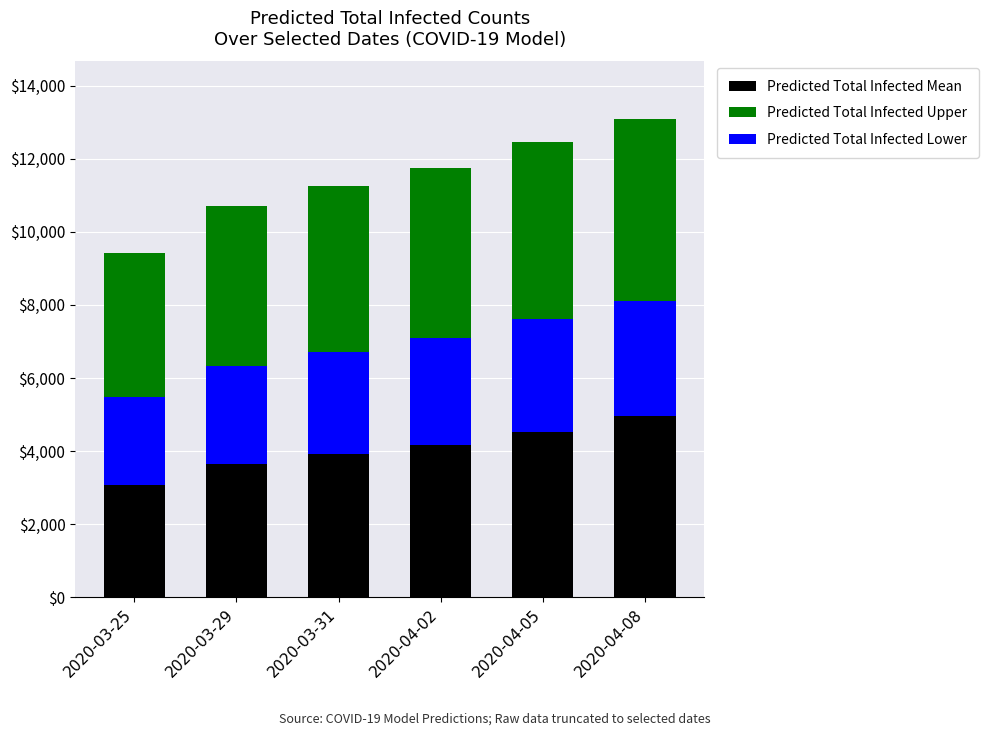

List the labels in order of Predicted Total Infected Upper value, largest first.

2020-04-08, 2020-04-05, 2020-04-02, 2020-03-31, 2020-03-29, 2020-03-25